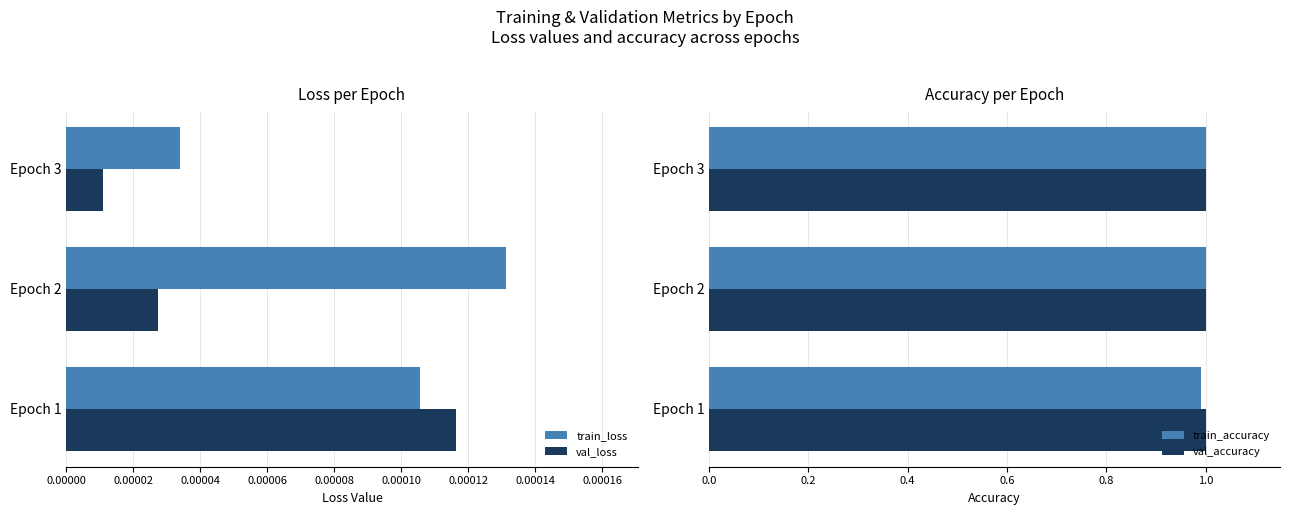

What is the average value of the val_accuracy series?

1.0